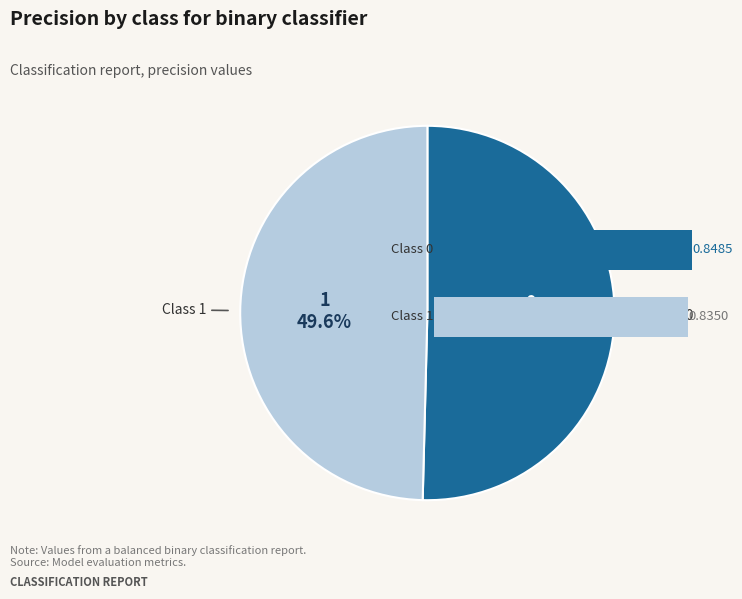

Rank the categories by value from highest to lowest.

0, 1